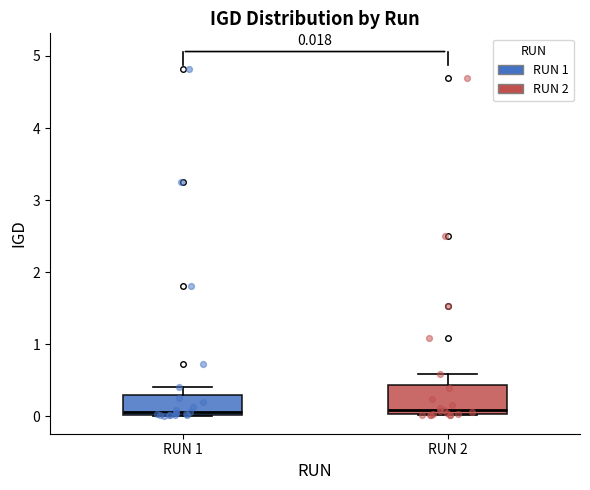

Comparing the boxes themselves (not the whiskers), which one is the tallest?

RUN 2